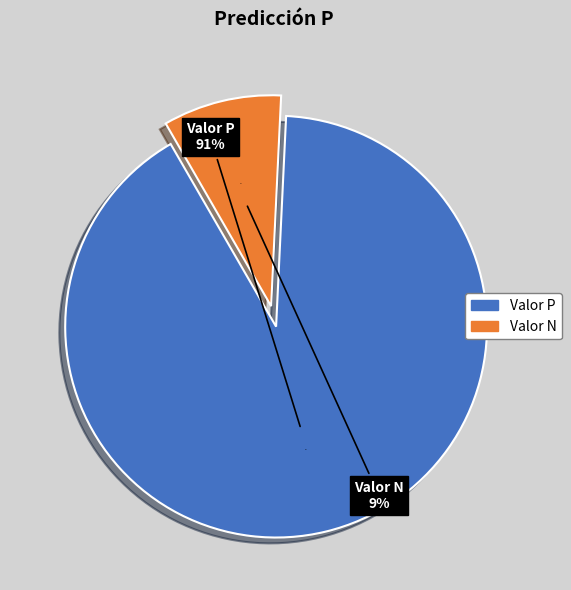

Which has a higher value, Valor P or Valor N?

Valor P